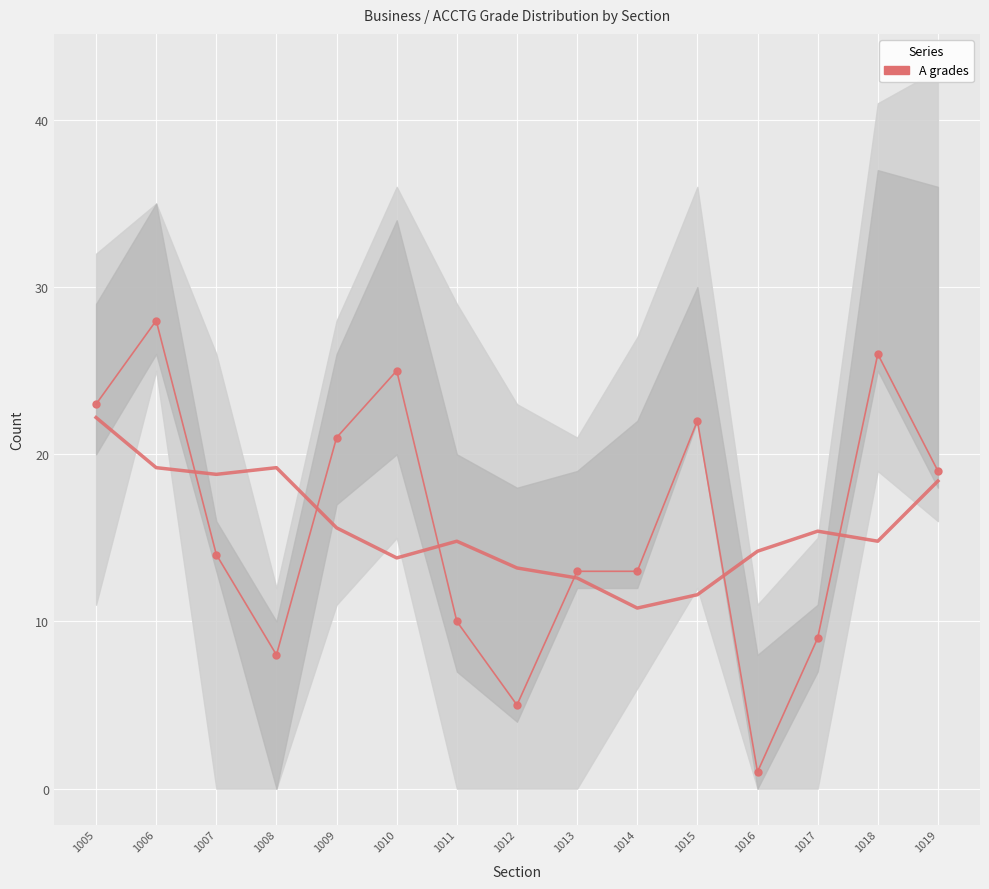

Which label corresponds to the largest value in the chart?

1006